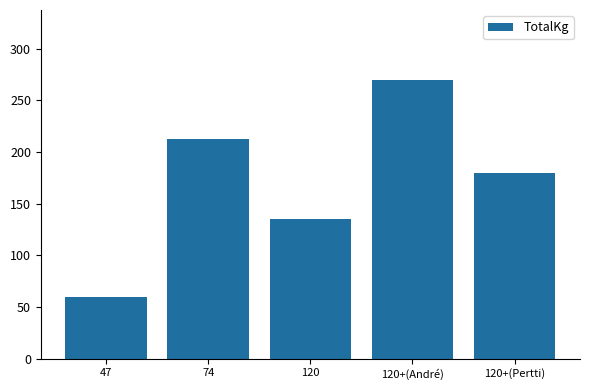

At which label does the data first exceed 180?

74